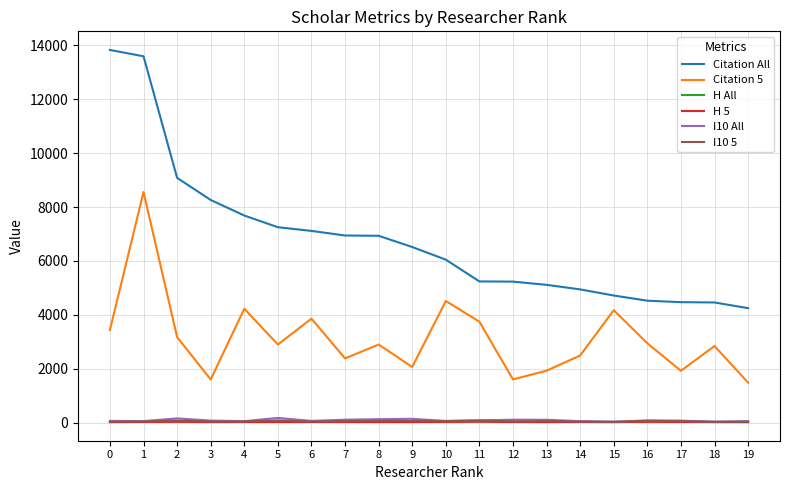

How many interior local valleys does the Citation 5 series have?

6